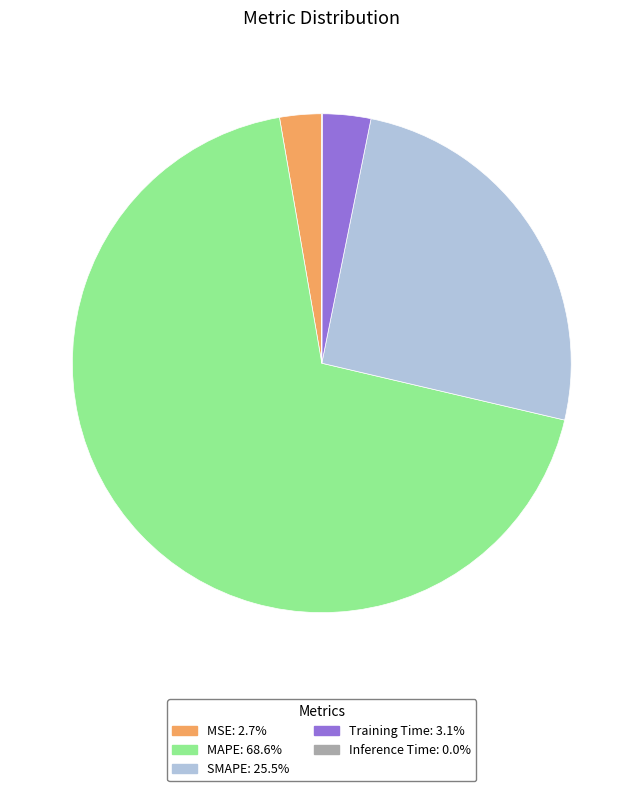

Which has a higher value, MAPE or SMAPE?

MAPE